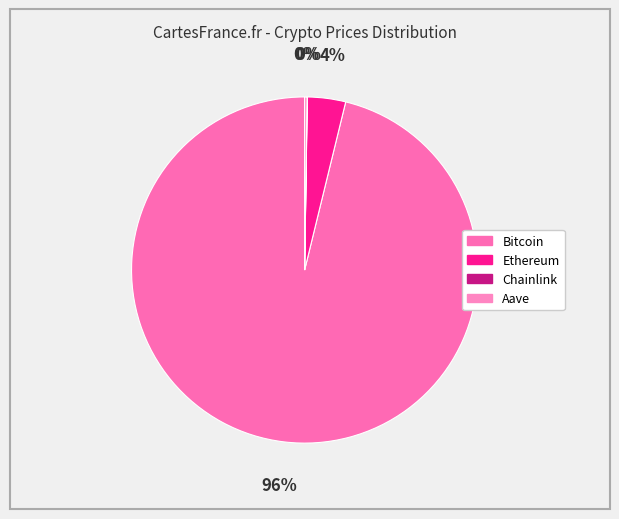

The Bitcoin slice represents 91% of the pie. True or false?

False